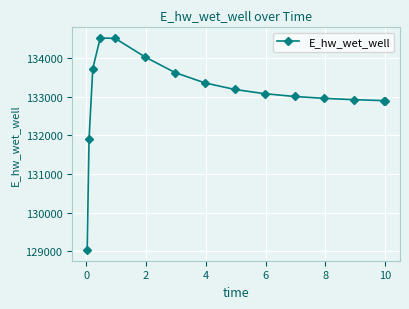

What is the value of the 7th point from the left?

133624.7